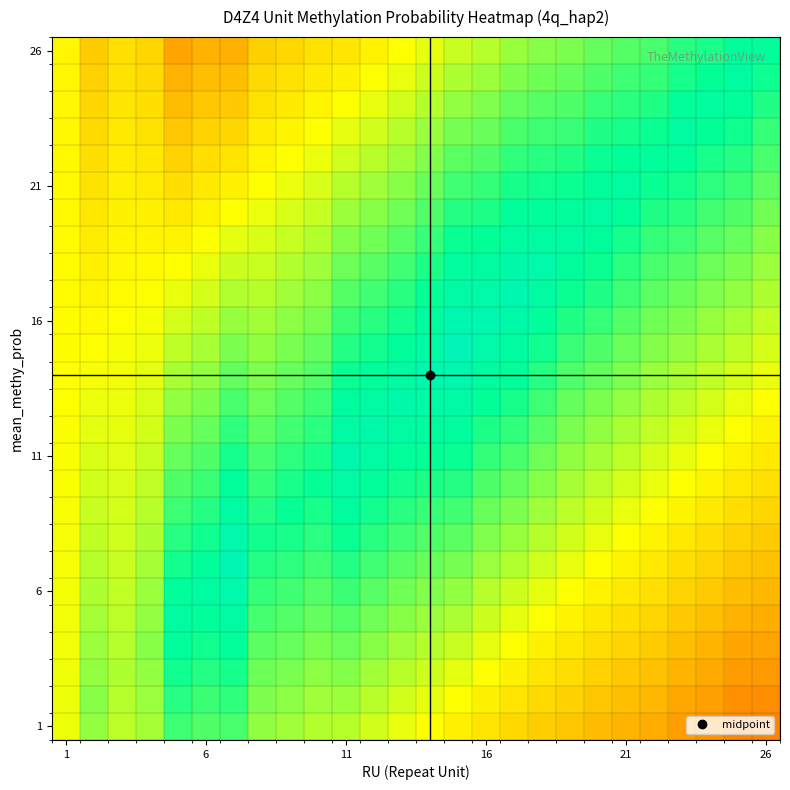

How many series are shown in this chart?

26